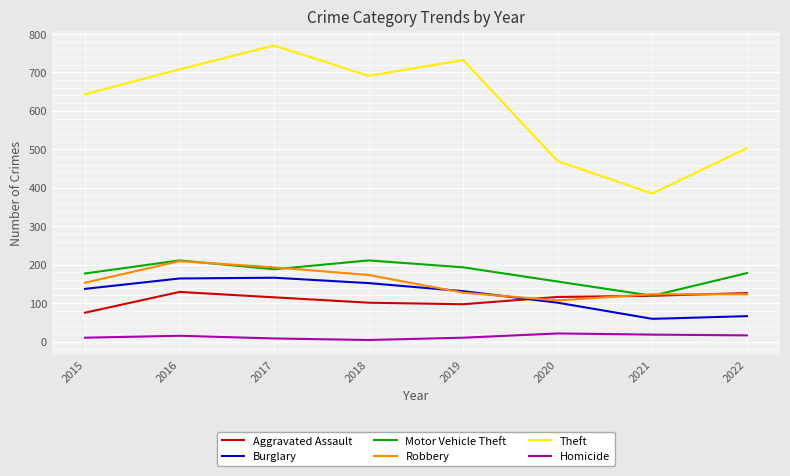

How many values in the Burglary series are below 137?

4